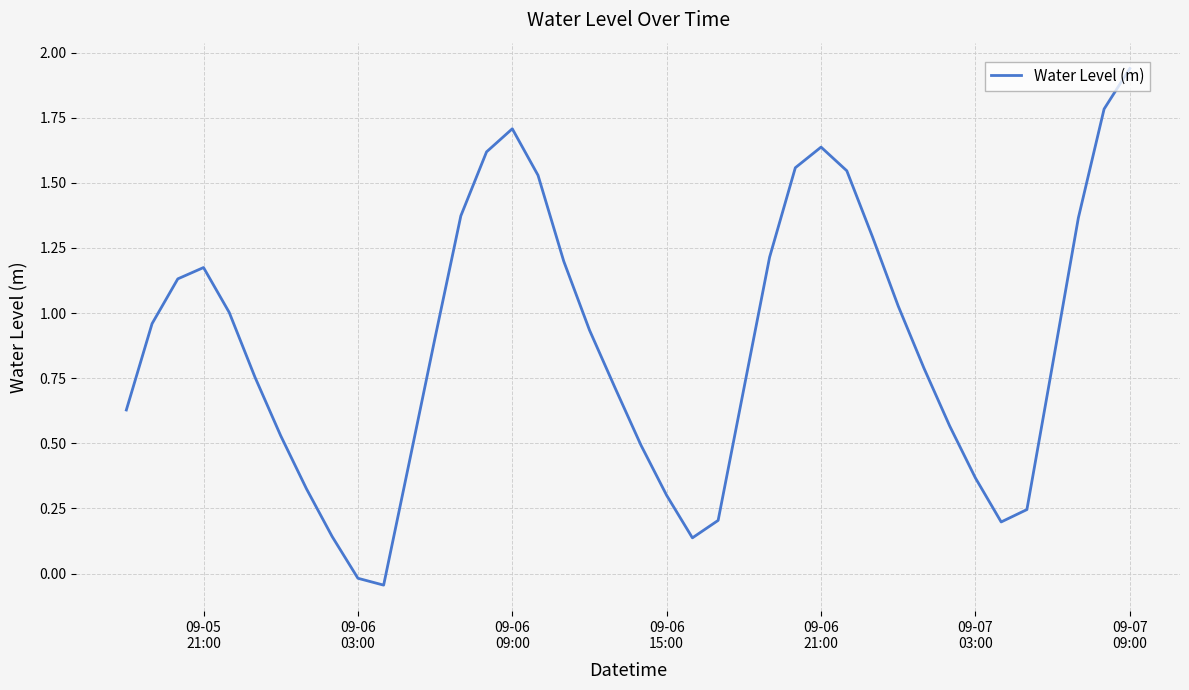

What is the difference between the maximum and minimum values?

2.0